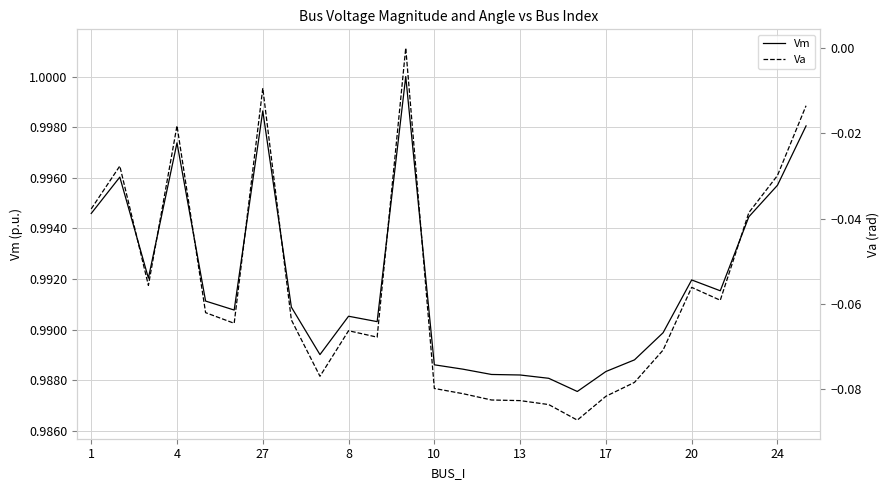

Count the number of categories in the chart.

26